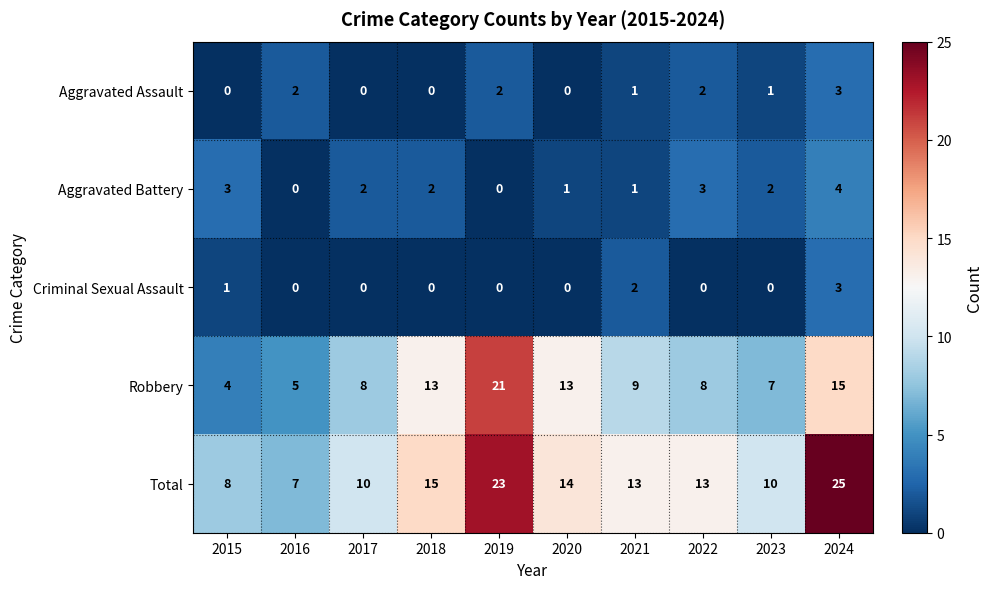

What is the average value of the Total series?

14